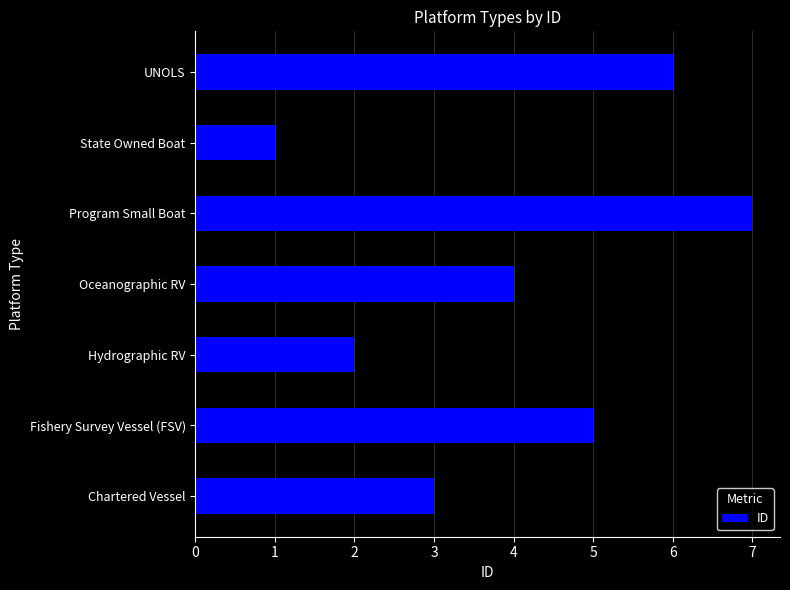

What is the difference between the maximum and minimum values?

6